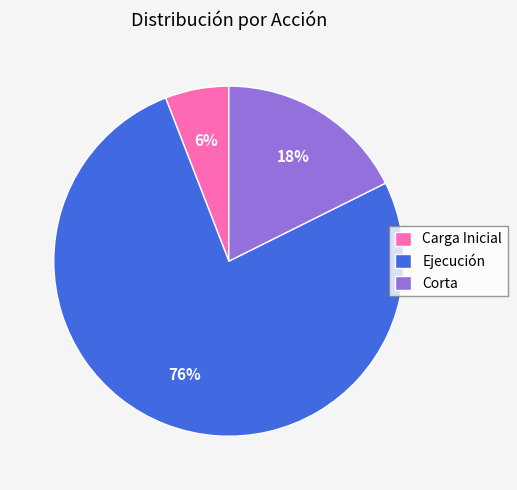

Which category has the smallest portion of the pie?

Carga Inicial